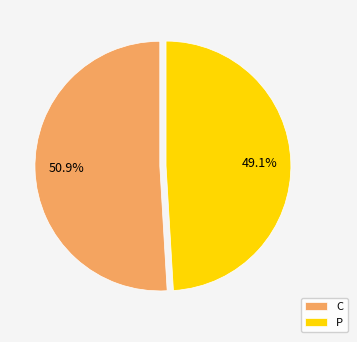

How much of the chart is everything except P?

50.9%